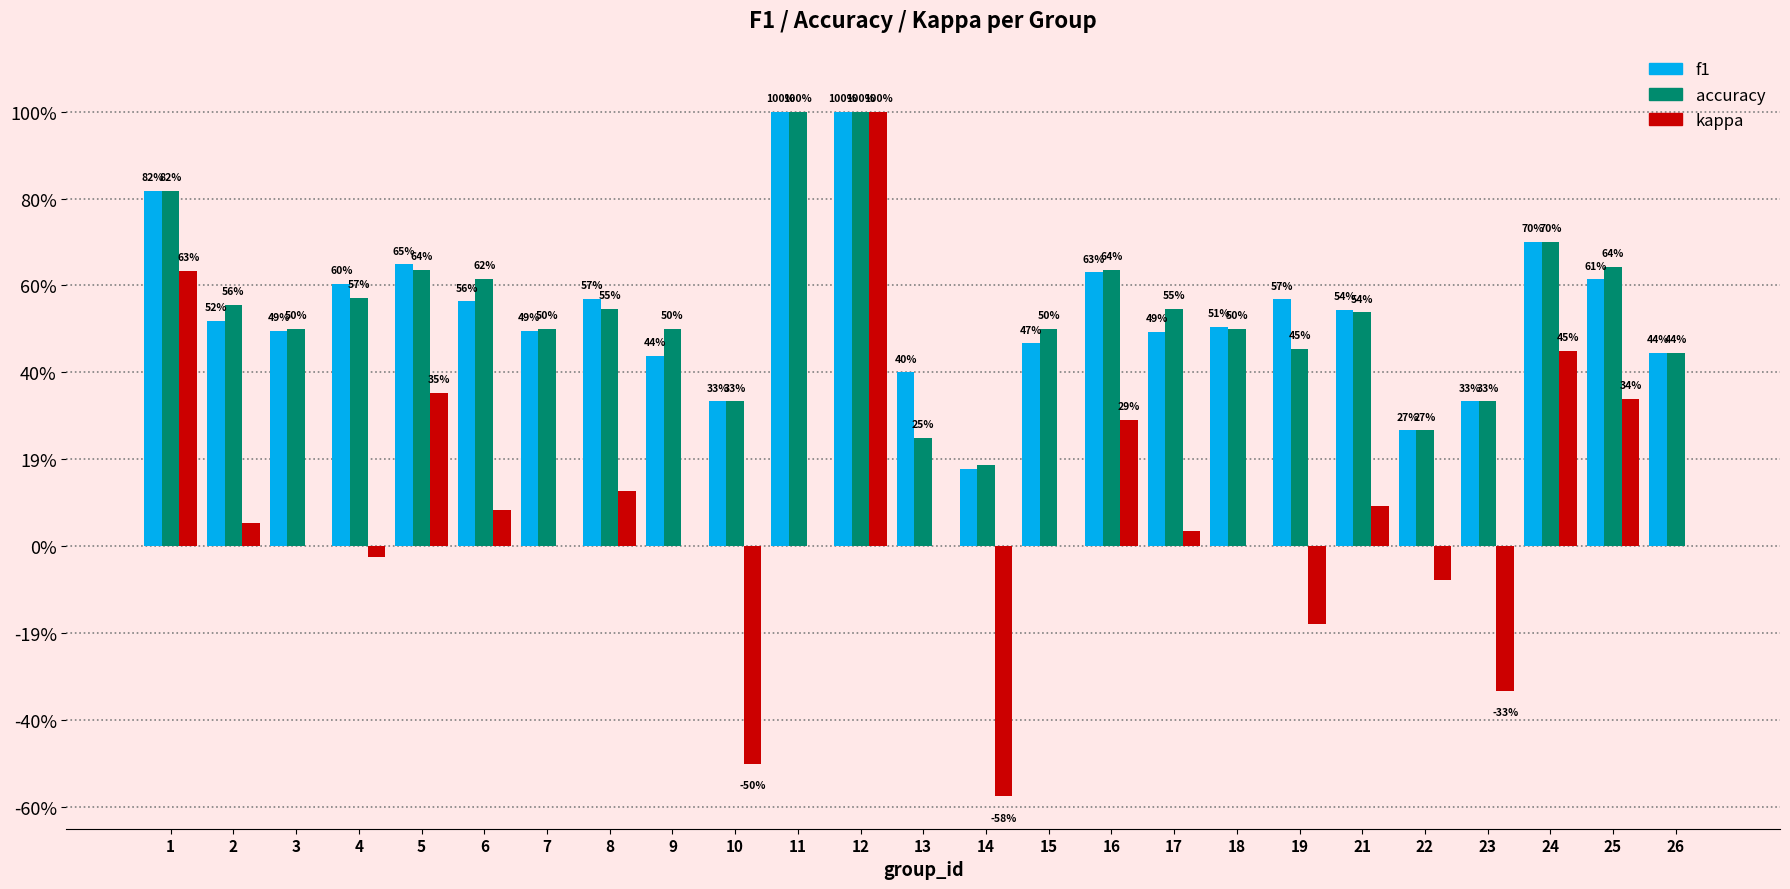

Is it true that accuracy equals 0.5 at 9?

True